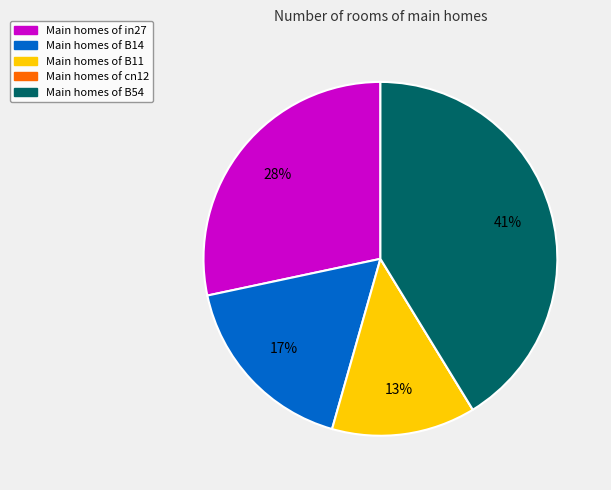

To the nearest percent, what is the difference between the largest and smallest slice percentages?

41%